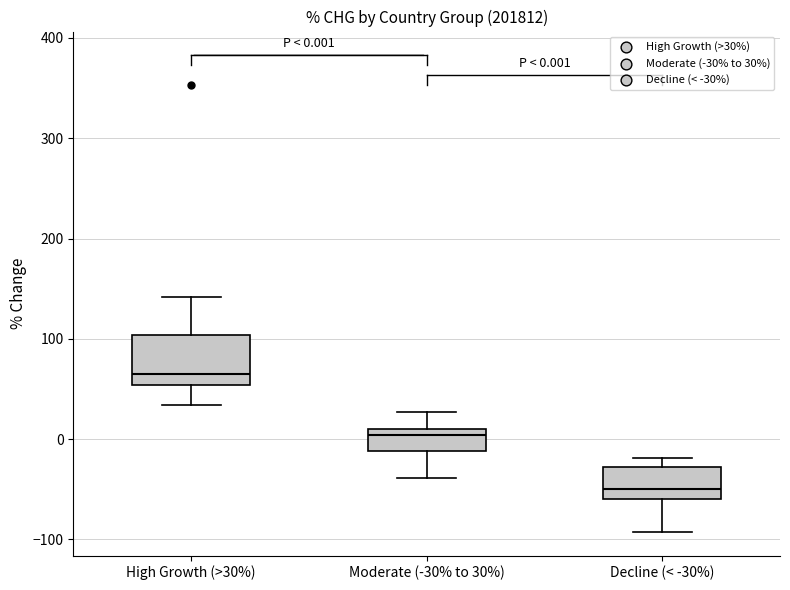

Which box's median line is the highest?

High Growth (>30%)